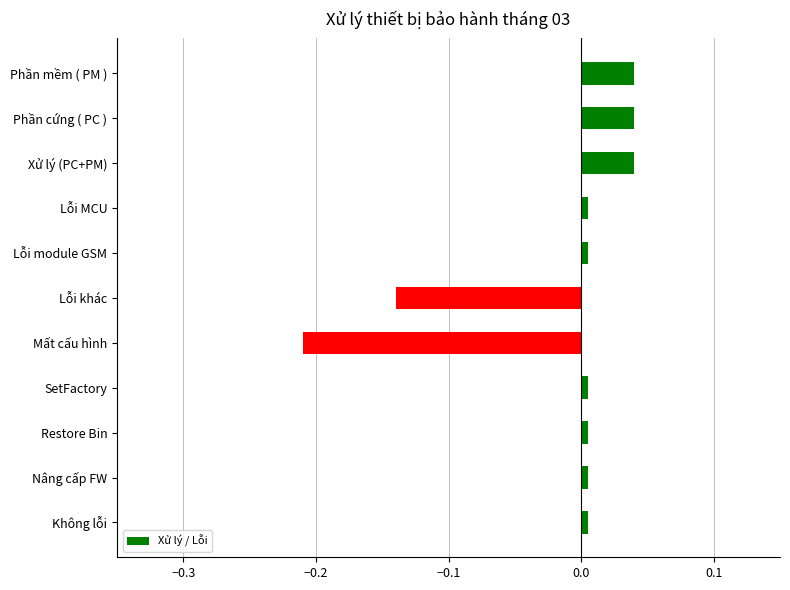

What is the label of the 5th bar from the bottom?

Mất cấu hình